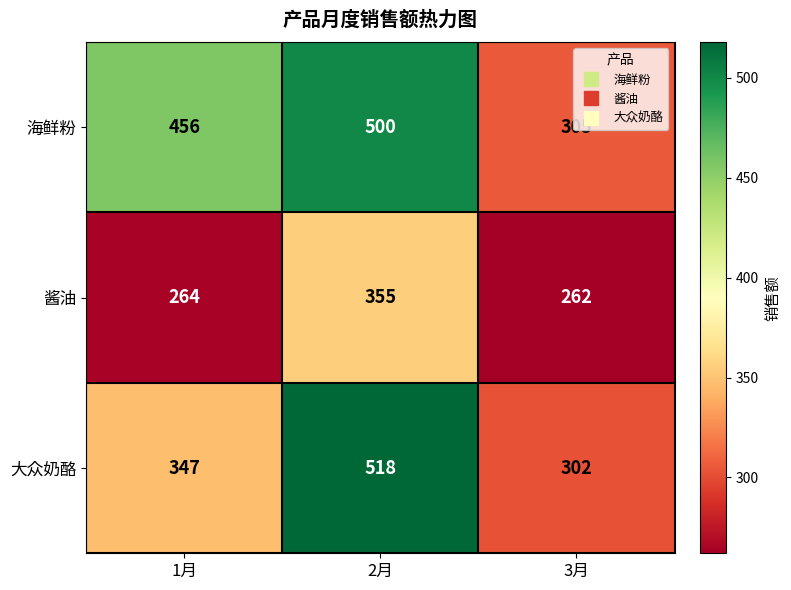

What is the average value of the 海鲜粉 series?

420